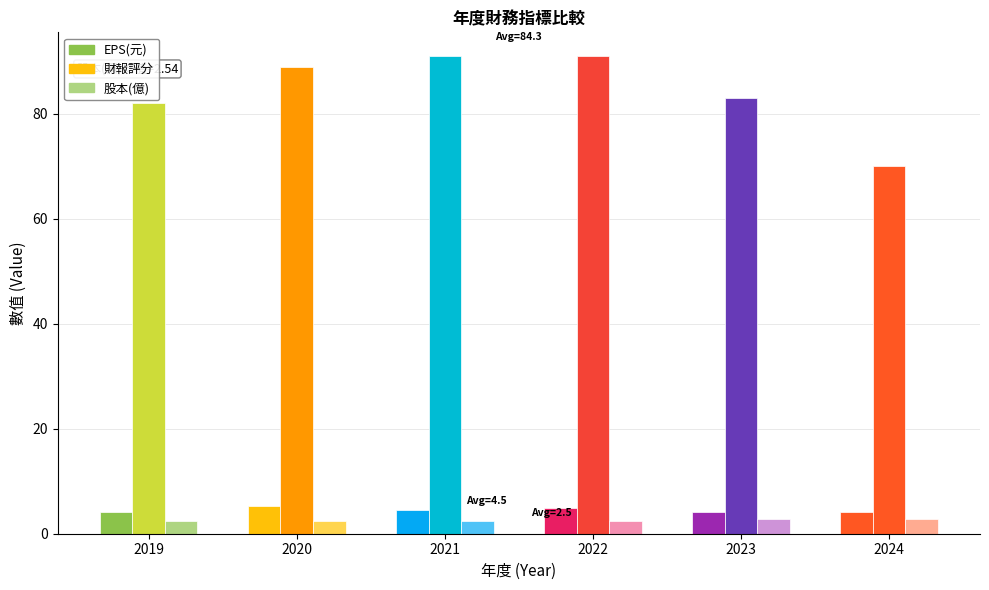

How many bars are there in each group?

3